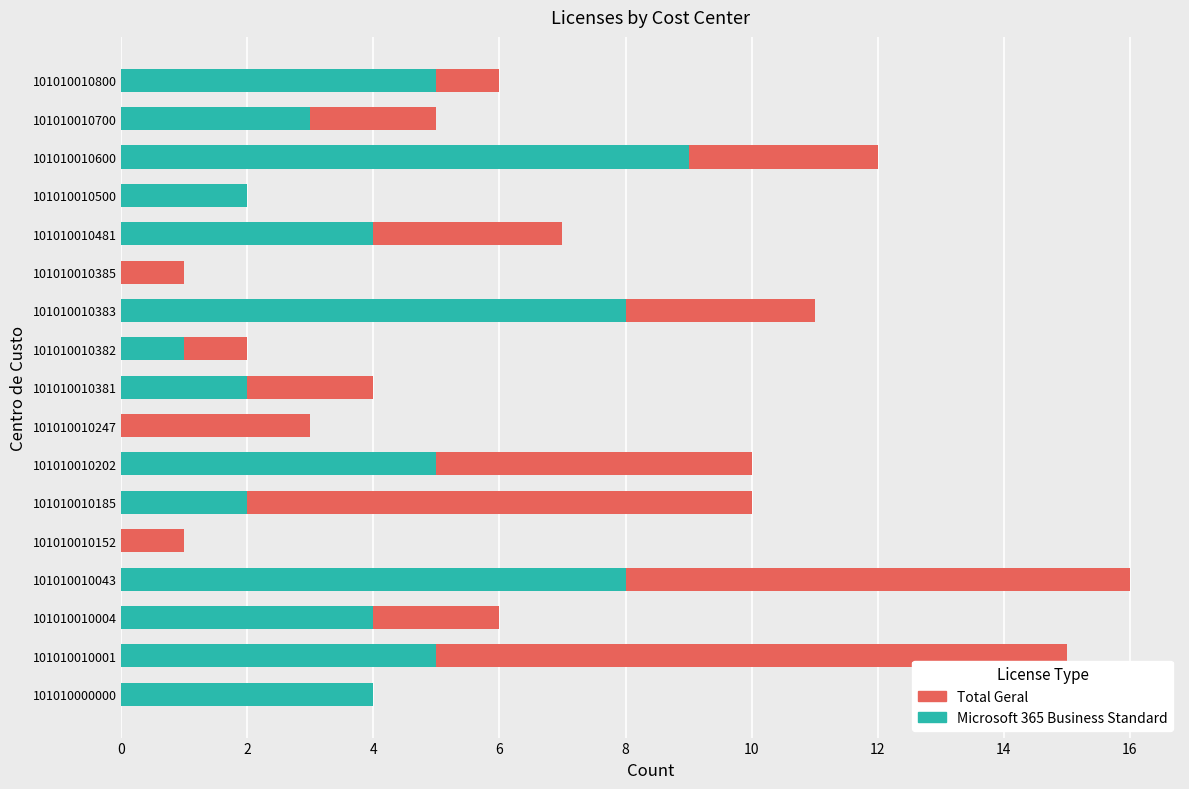

What is the highest value of the Microsoft 365 Business Standard series?

9